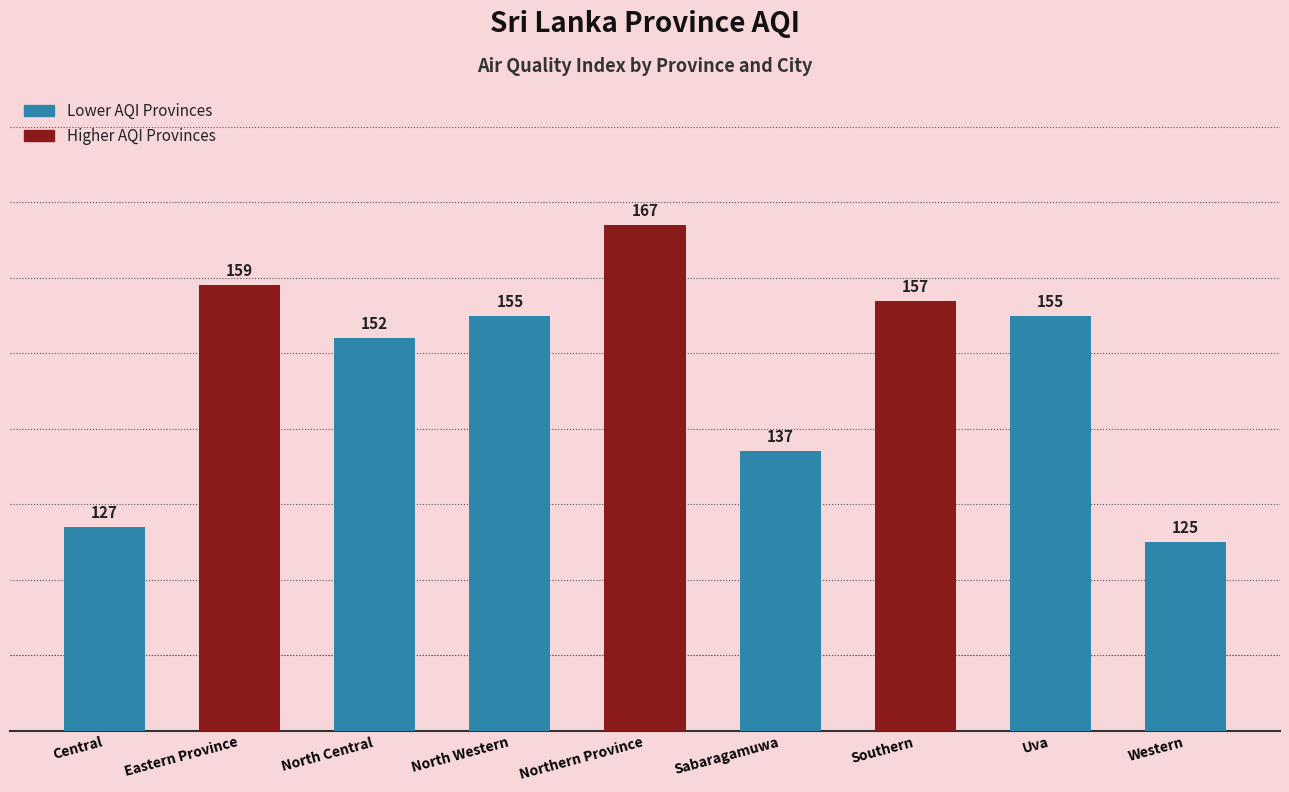

The value at Central is 32. True or false?

False